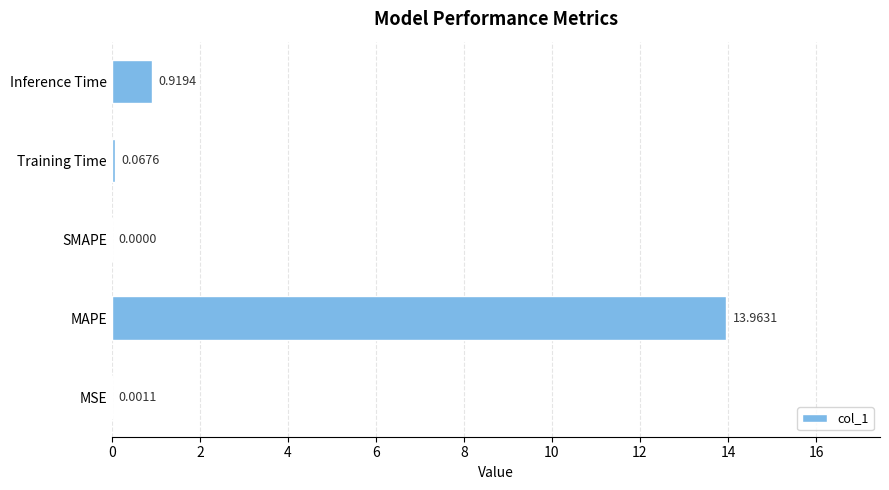

Where is the data nearest to the value 6?

Inference Time